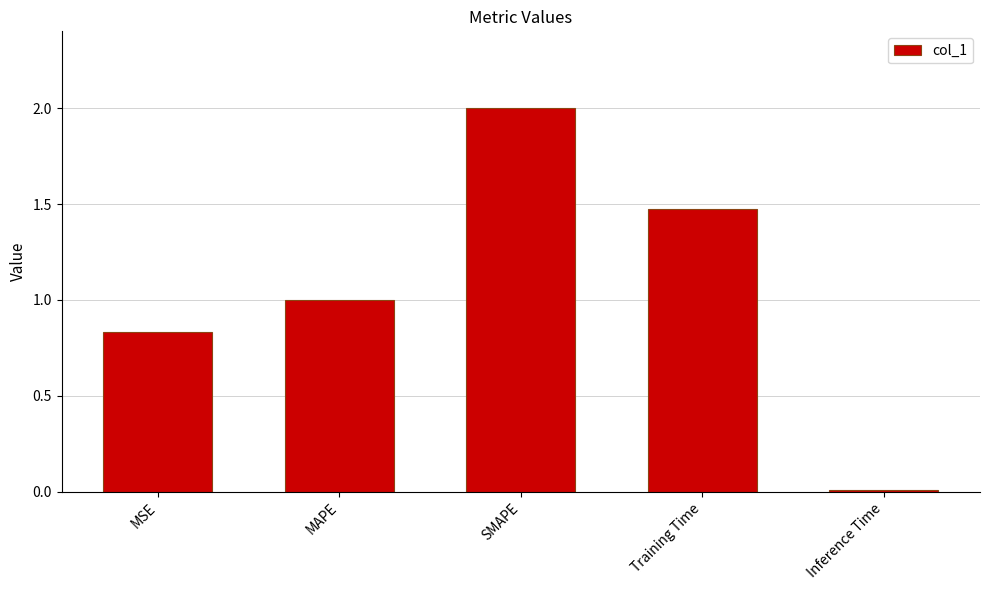

What is the change in value from SMAPE to Training Time?

-0.5